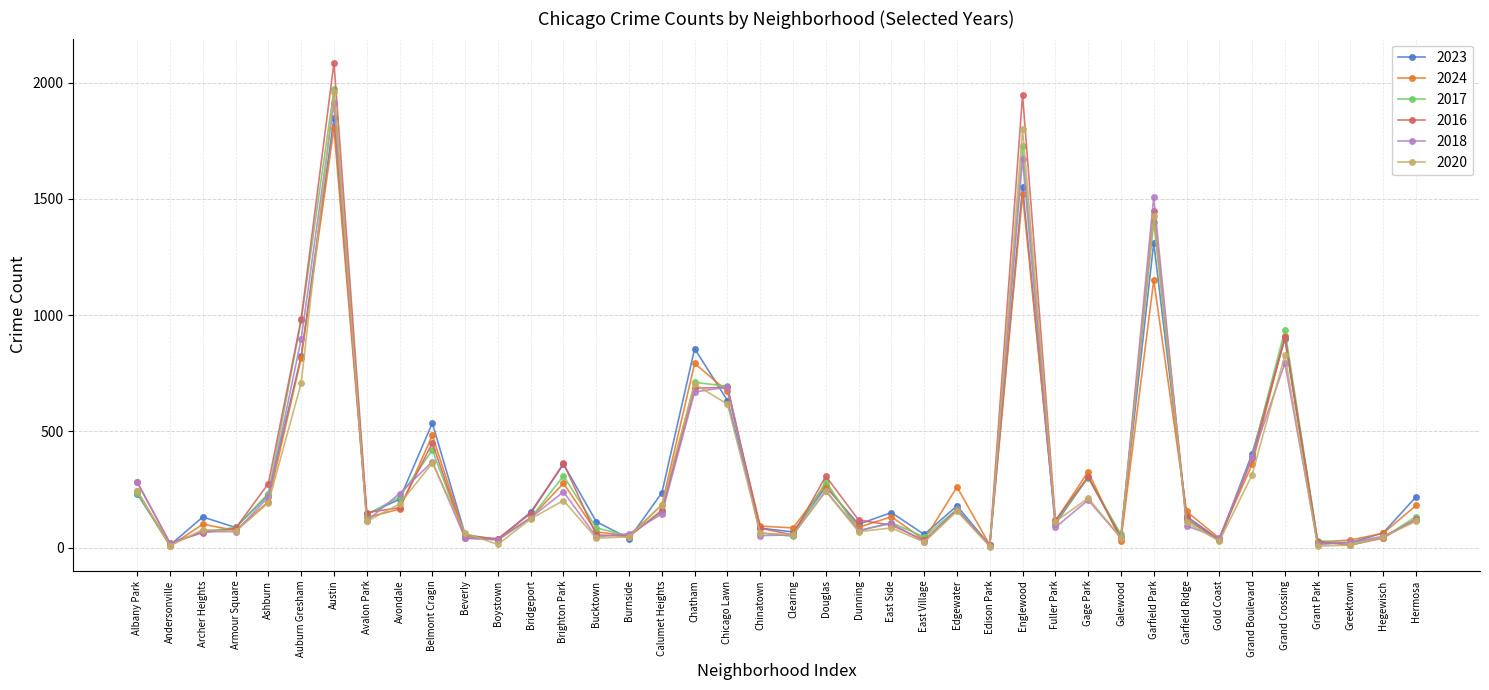

What is the difference between the 2024 values at Garfield Park and Belmont Cragin?

668